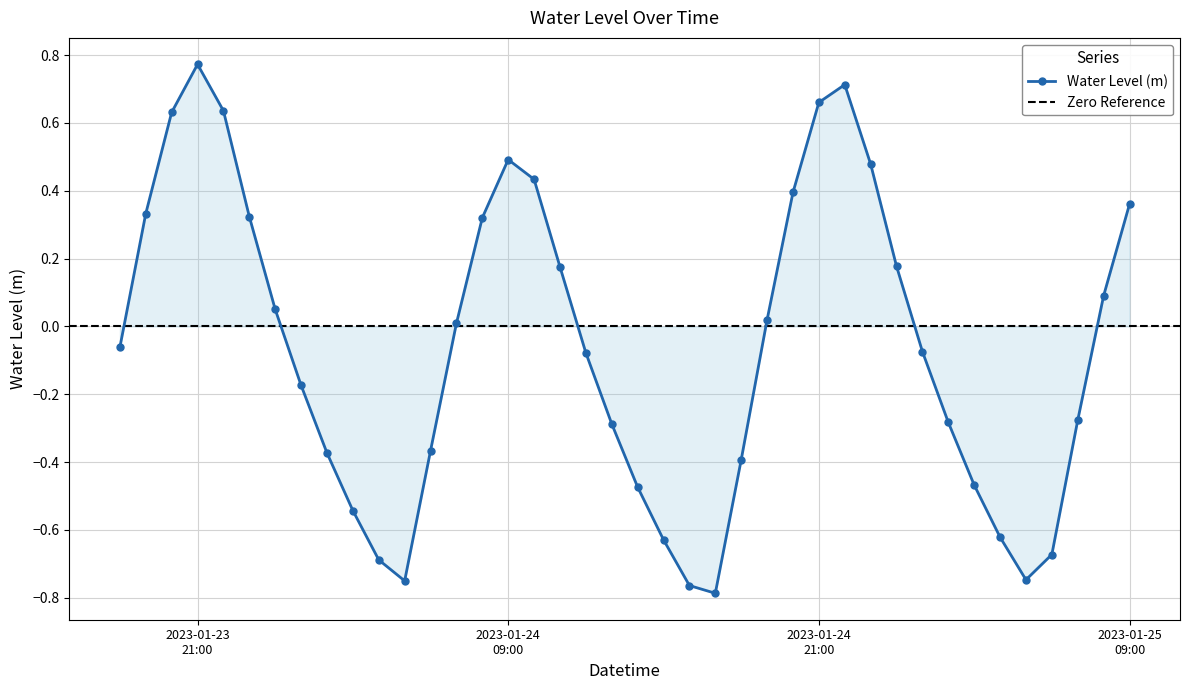

Count the number of values greater than 0.

19